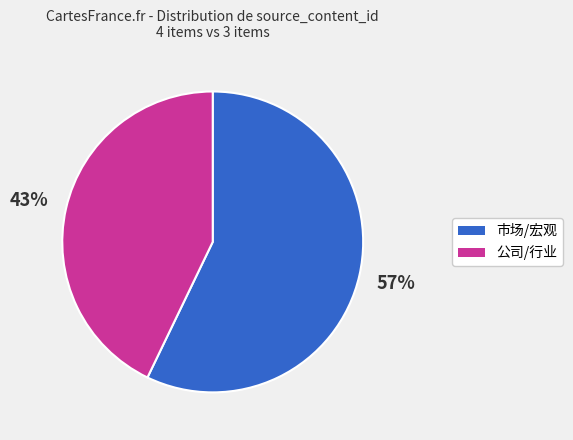

Do 市场/宏观 and 公司/行业 together represent more than half of the pie?

Yes